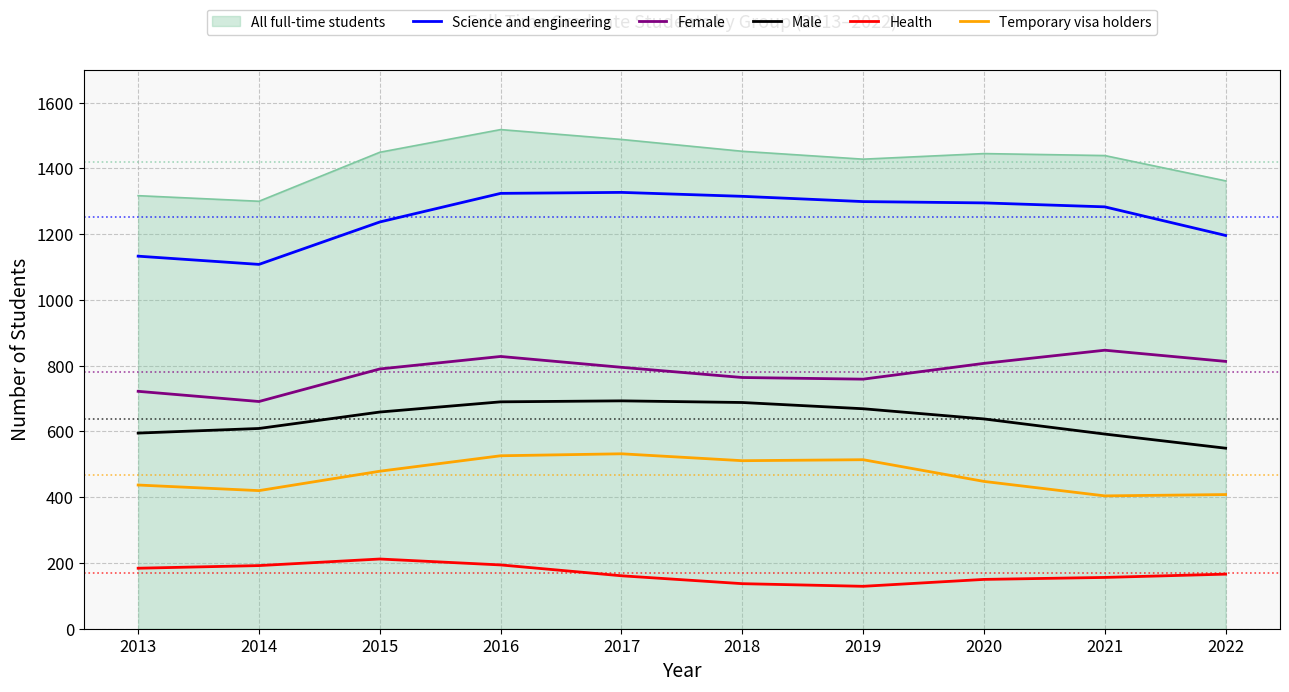

What is the sum of the Female values at 2016 and 2021?

1675